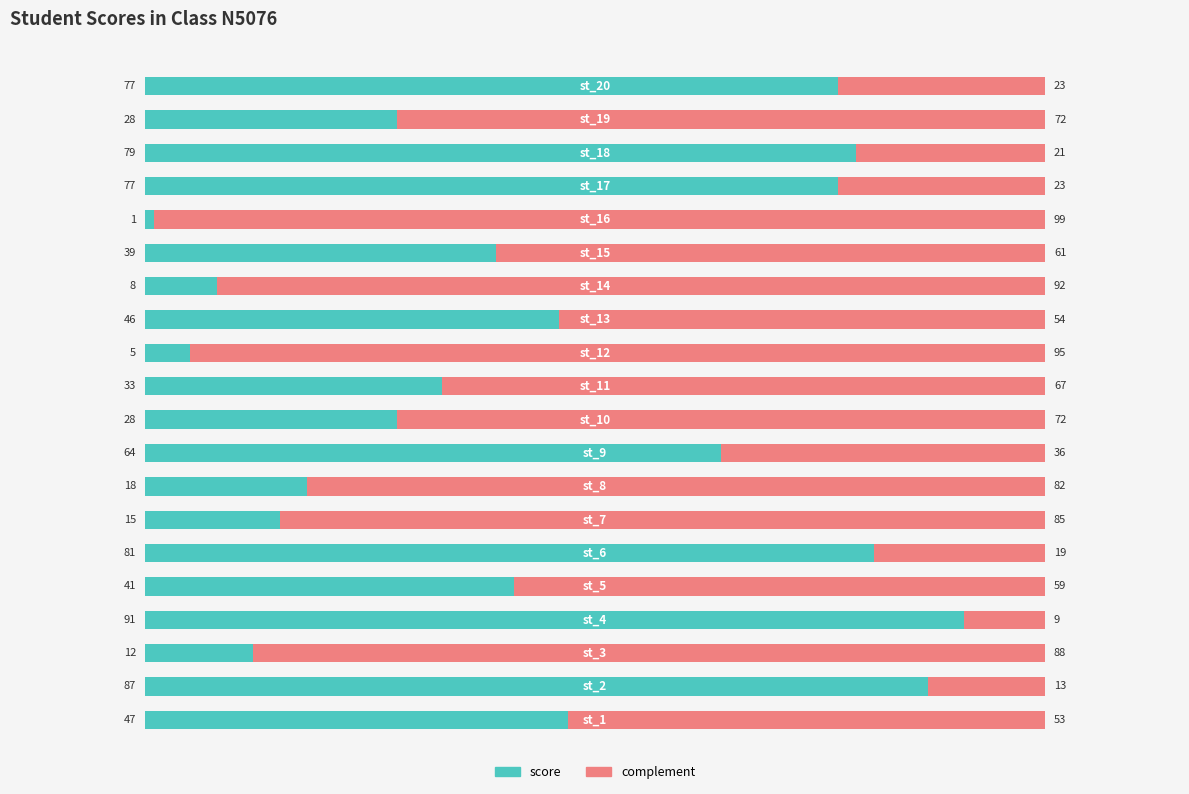

What is the highest value of the score series?

91